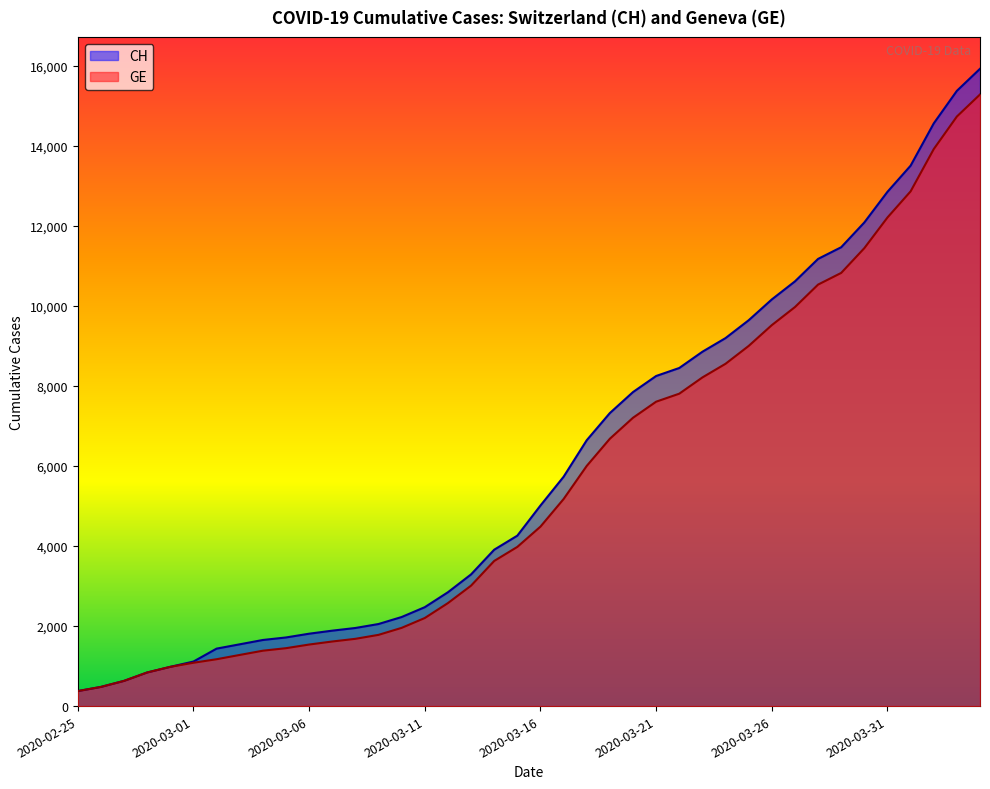

Rank the series by their maximum value, from lowest to highest.

GE, CH